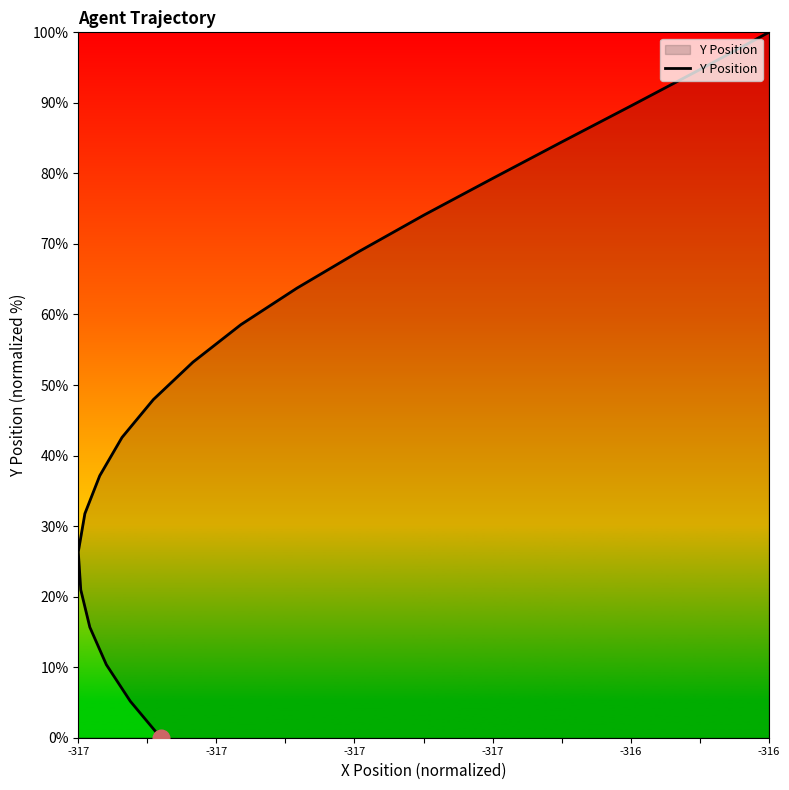

True or false: there are more than 0 points higher than both neighbors.

False